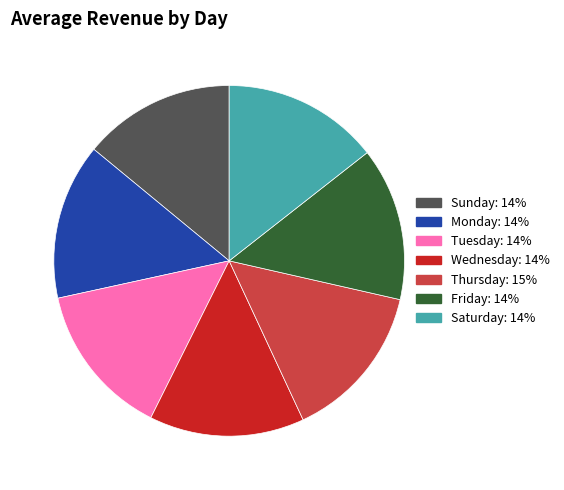

What is the ratio of the value at Monday to the value at Wednesday?

1.0